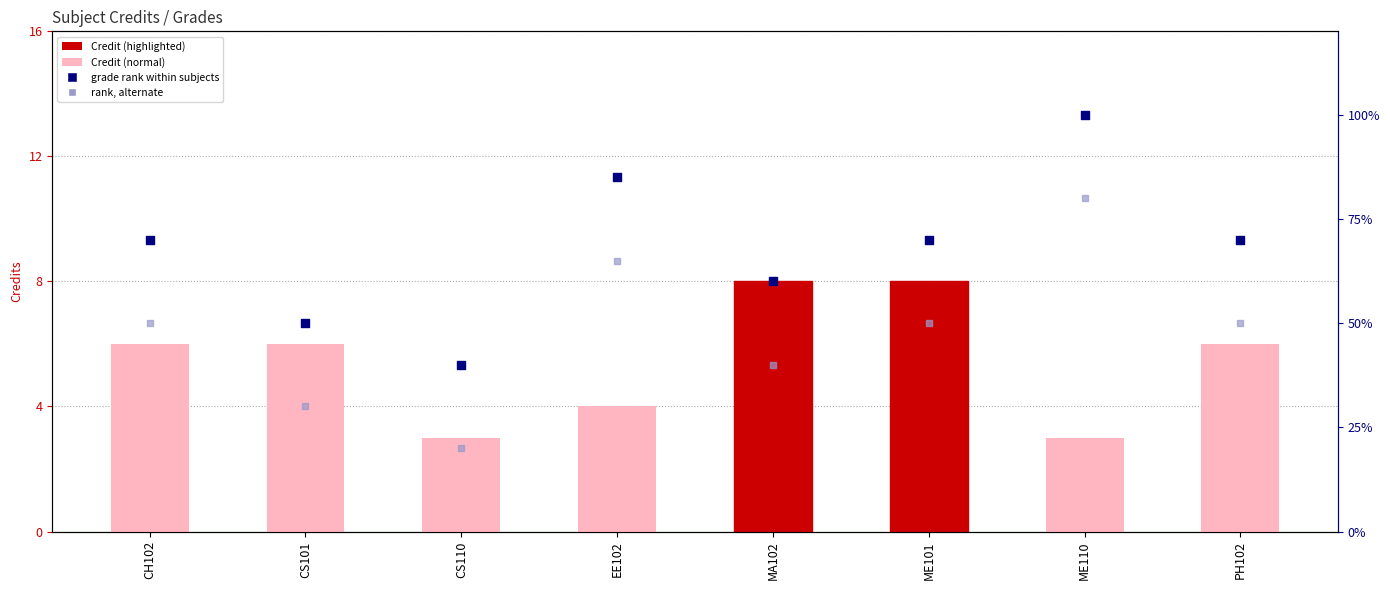

What is the total value across all series at EE102?

154